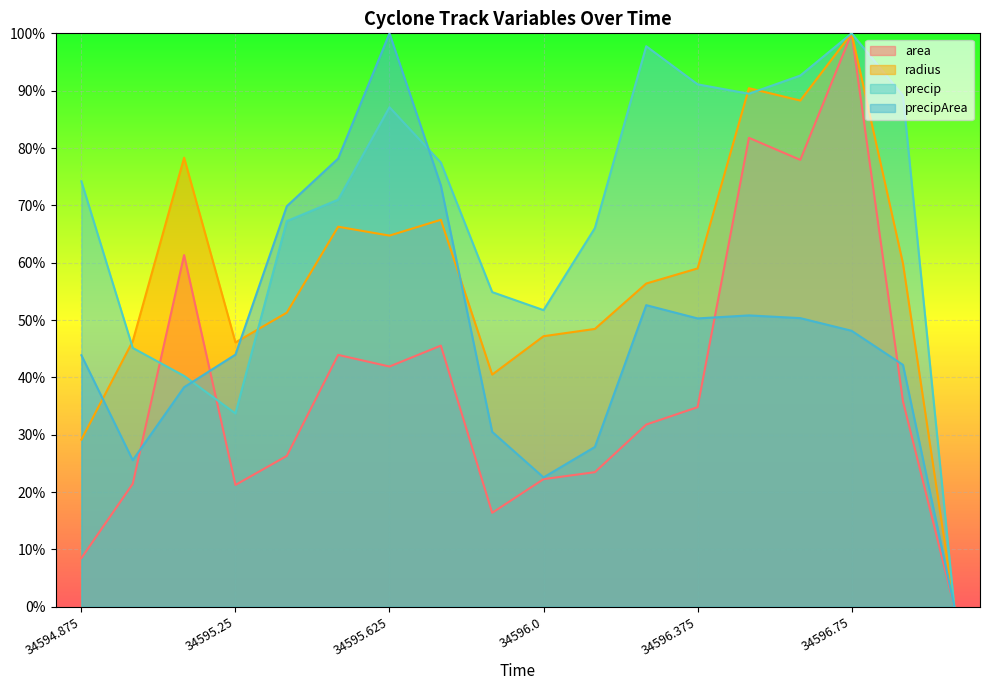

True or false: precipArea has a value of 100.0 at 34595.625.

True